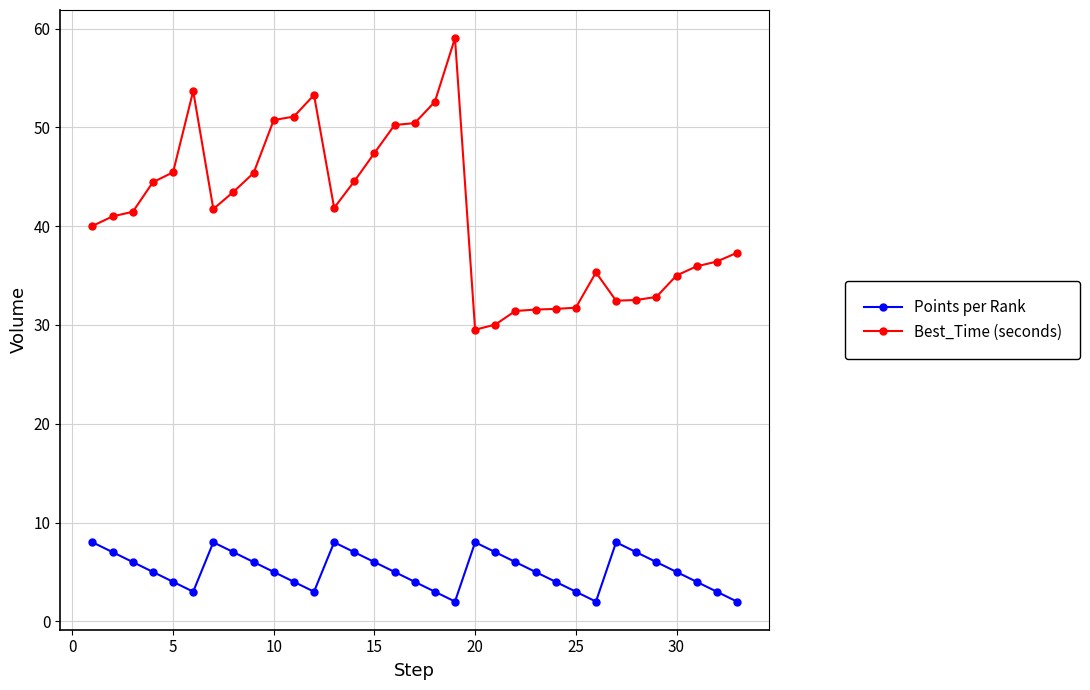

Count the number of categories in the chart.

33